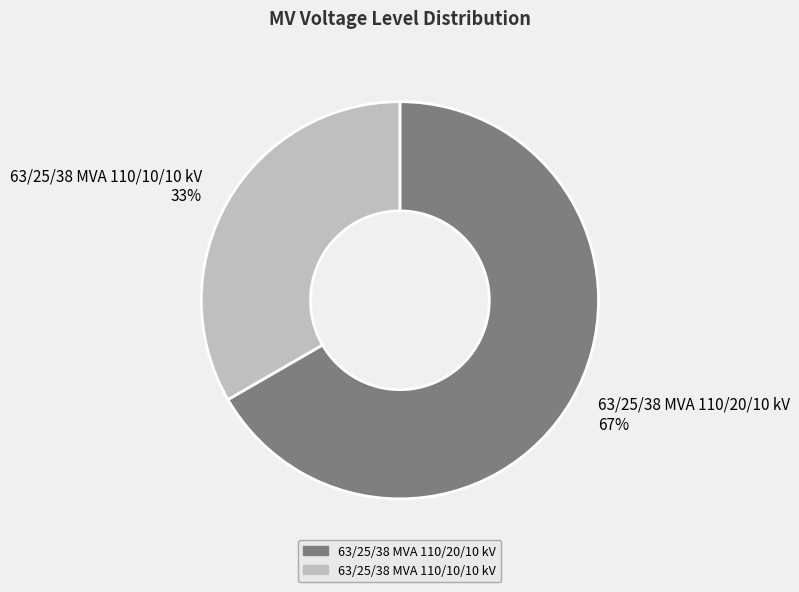

Count the number of slices in the pie.

2